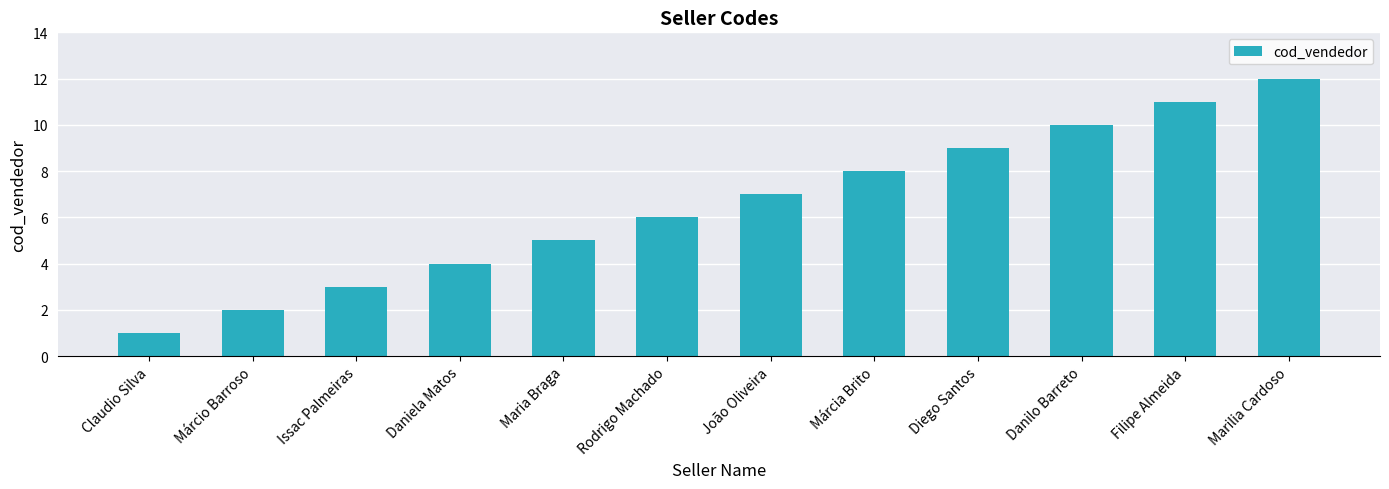

Reading left to right, extract all data points from this chart.

Claudio Silva=1	Márcio Barroso=2	Issac Palmeiras=3	Daniela Matos=4	Maria Braga=5	Rodrigo Machado=6	João Oliveira=7	Márcia Brito=8	Diego Santos=9	Danilo Barreto=10	Filipe Almeida=11	Marilia Cardoso=12